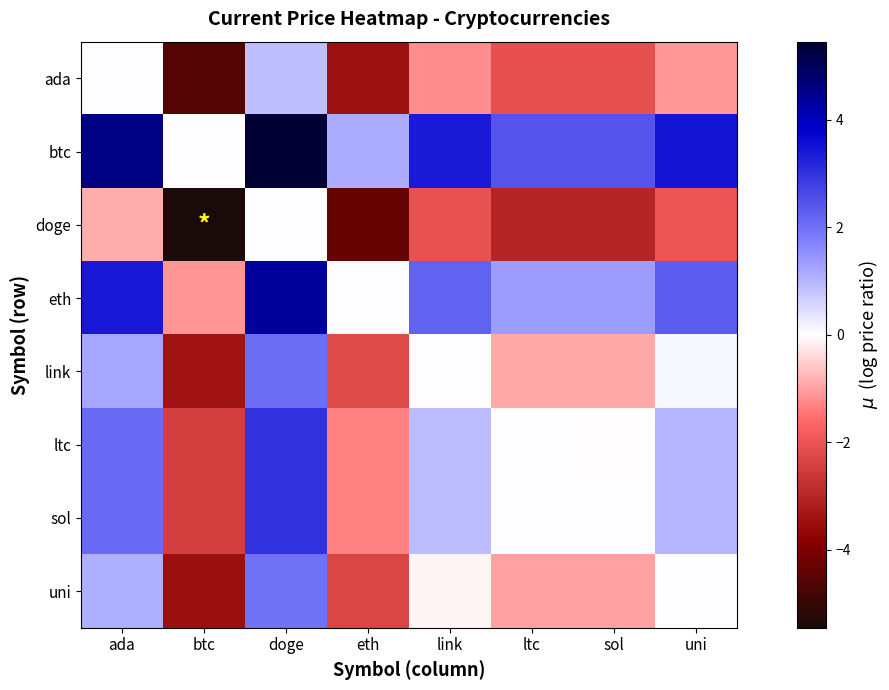

Reading left to right, list all the values displayed in this chart.

ada: ada=0.0	btc=-4.6	doge=0.9	eth=-3.4	link=-1.2	ltc=-2.1	sol=-2.1	uni=-1.1
btc: ada=4.6	btc=0.0	doge=5.4	eth=1.1	link=3.4	ltc=2.5	sol=2.5	uni=3.5
doge: ada=-0.9	btc=-5.4	doge=0.0	eth=-4.3	link=-2.1	ltc=-3.0	sol=-3.0	uni=-2.0
eth: ada=3.4	btc=-1.1	doge=4.3	eth=0.0	link=2.2	ltc=1.3	sol=1.3	uni=2.3
link: ada=1.2	btc=-3.4	doge=2.1	eth=-2.2	link=0.0	ltc=-0.9	sol=-0.9	uni=0.1
ltc: ada=2.1	btc=-2.5	doge=3.0	eth=-1.3	link=0.9	ltc=0.0	sol=-0.0	uni=1.0
sol: ada=2.1	btc=-2.5	doge=3.0	eth=-1.3	link=0.9	ltc=0.0	sol=0.0	uni=1.0
uni: ada=1.1	btc=-3.5	doge=2.0	eth=-2.3	link=-0.1	ltc=-1.0	sol=-1.0	uni=0.0